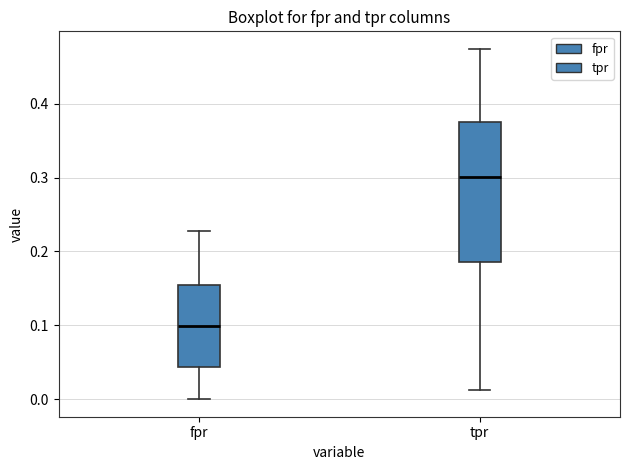

Reading left to right, transcribe this box plot: for each box, give where its median line is, the range the box spans, and where its two whiskers end, as read against the y-axis. The values are not printed on the chart, so give them approximately, as read against the axis.

fpr: median 0.10, box 0.04 to 0.15, whiskers 0.00 to 0.23
tpr: median 0.30, box 0.19 to 0.38, whiskers 0.01 to 0.47